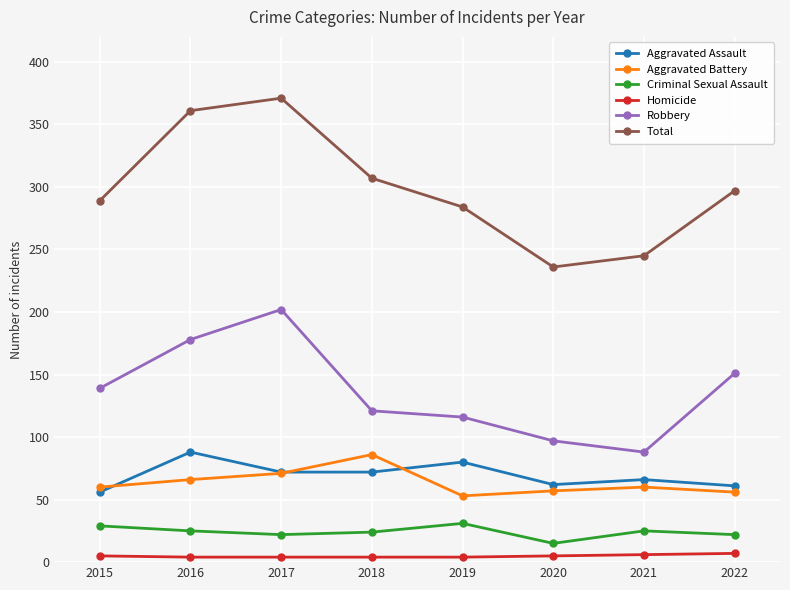

How many Criminal Sexual Assault values are between 22 and 29?

6